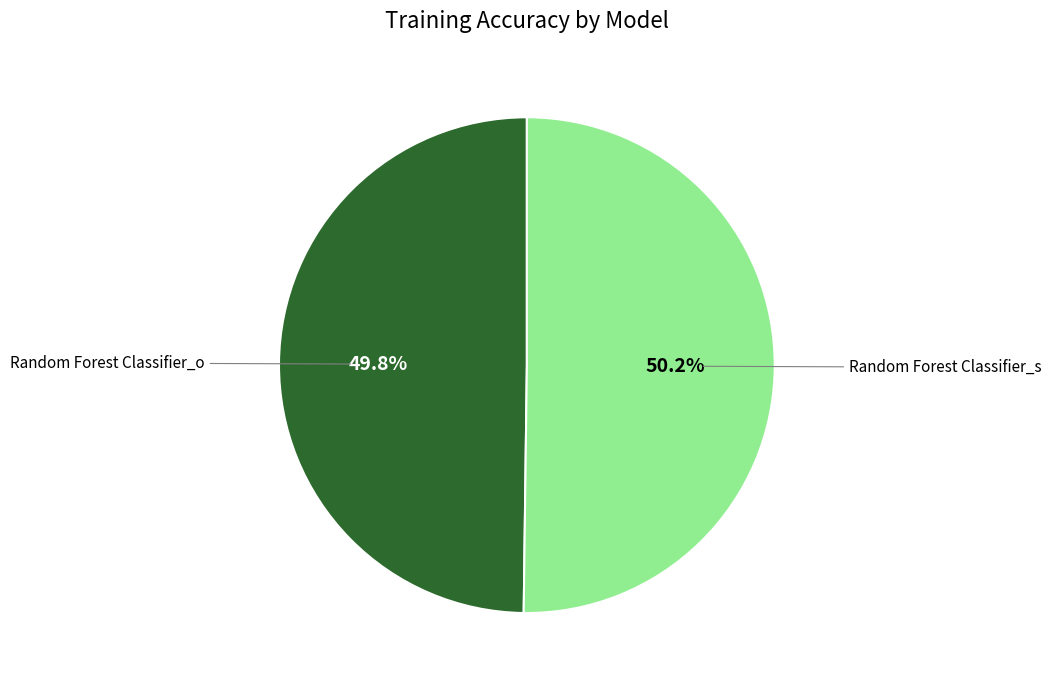

How many slices are in this pie chart?

2